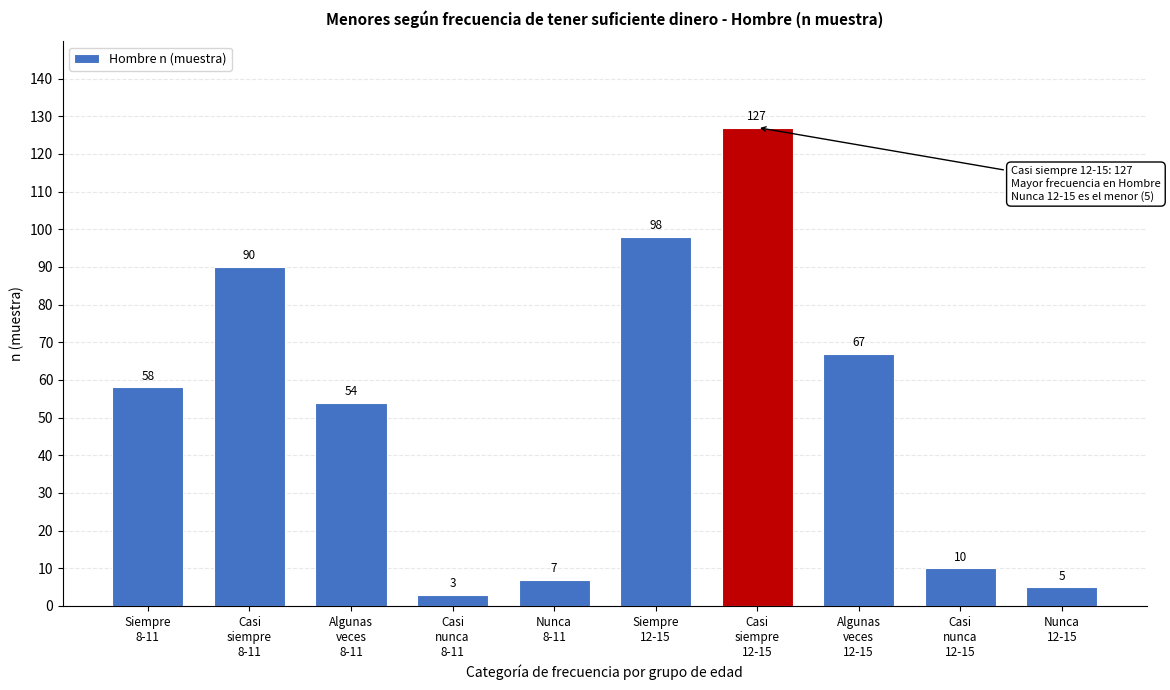

Reading left to right, extract all data points from this chart.

58	90	54	3	7	98	127	67	10	5